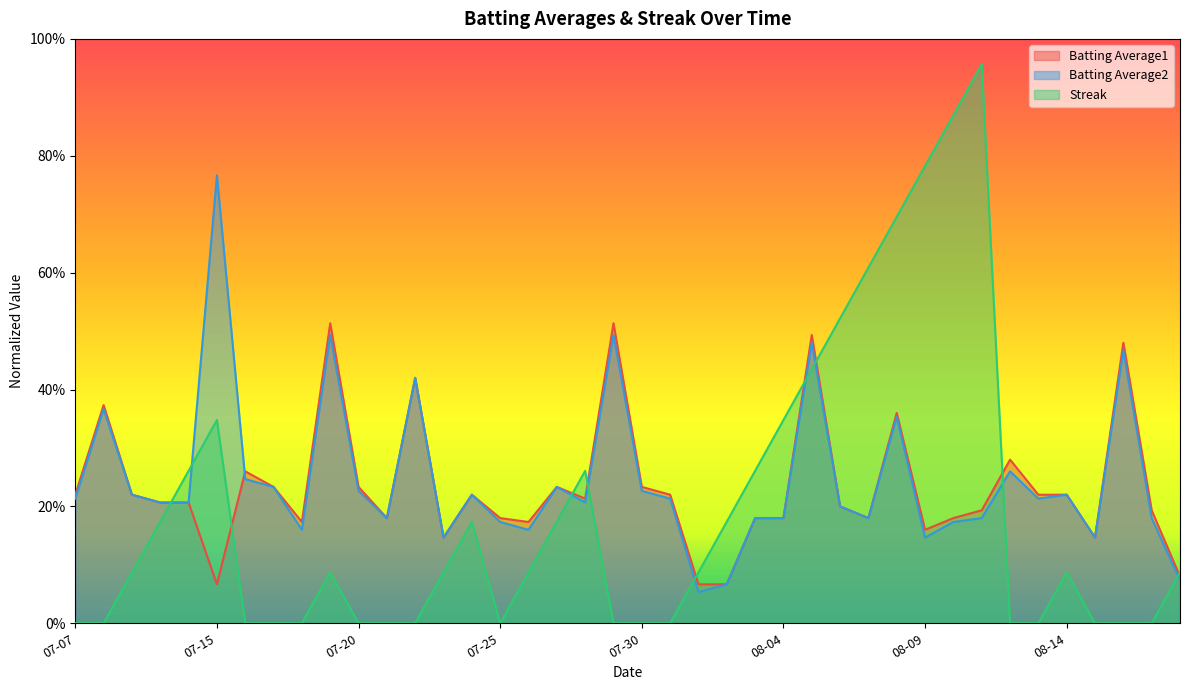

Reading right to left, transcribe all the data shown in this chart.

Batting Average1: 0.1	0.2	0.5	0.1	0.2	0.2	0.3	0.2	0.2	0.2	0.4	0.2	0.2	0.5	0.2	0.2	0.1	0.1	0.2	0.2	0.5	0.2	0.2	0.2	0.2	0.2	0.1	0.4	0.2	0.2	0.5	0.2	0.2	0.3	0.1	0.2	0.2	0.2	0.4	0.2
Batting Average2: 0.1	0.2	0.5	0.1	0.2	0.2	0.3	0.2	0.2	0.1	0.4	0.2	0.2	0.5	0.2	0.2	0.1	0.1	0.2	0.2	0.5	0.2	0.2	0.2	0.2	0.2	0.1	0.4	0.2	0.2	0.5	0.2	0.2	0.2	0.8	0.2	0.2	0.2	0.4	0.2
Streak: 0.1	0.0	0.0	0.0	0.1	0.0	0.0	1.0	0.9	0.8	0.7	0.6	0.5	0.4	0.3	0.3	0.2	0.1	0.0	0.0	0.0	0.3	0.2	0.1	0.0	0.2	0.1	0.0	0.0	0.0	0.1	0.0	0.0	0.0	0.3	0.3	0.2	0.1	0.0	0.0